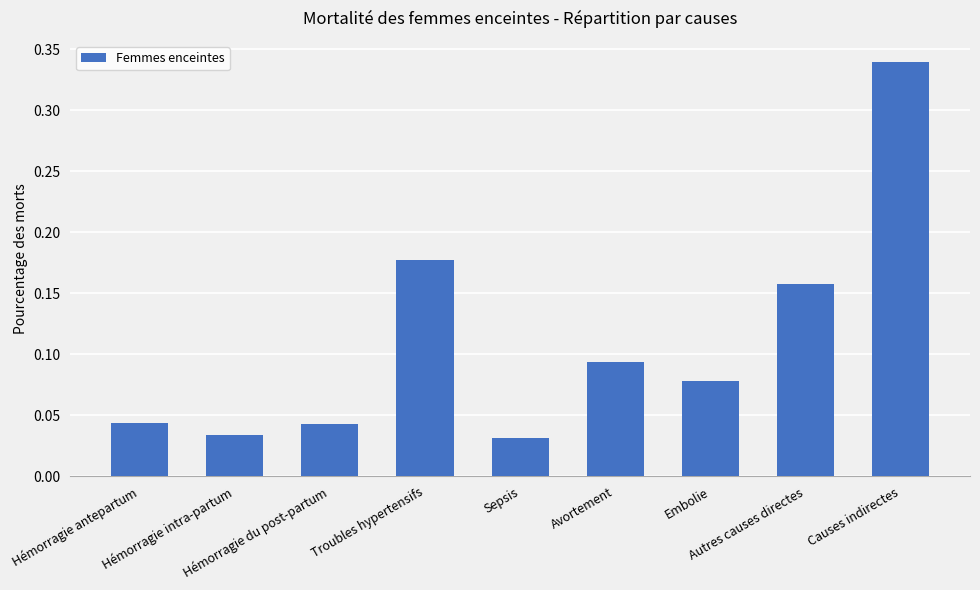

What is the change in value from Troubles hypertensifs to Embolie?

-0.1